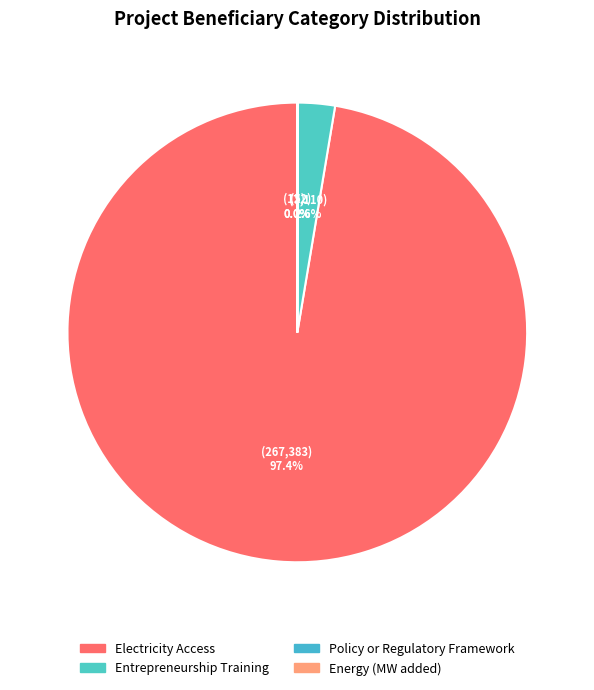

Which category has the smallest portion of the pie?

Energy (MW added)